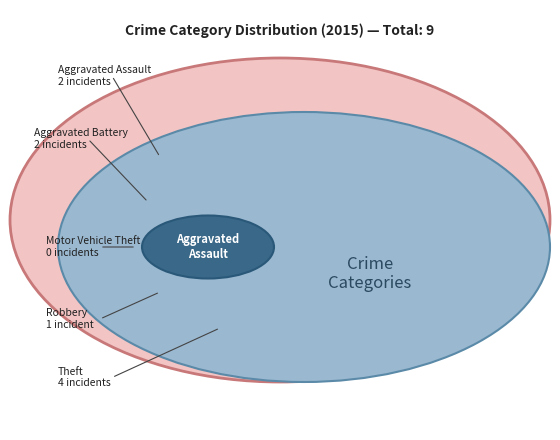

Count the number of slices in the pie.

5